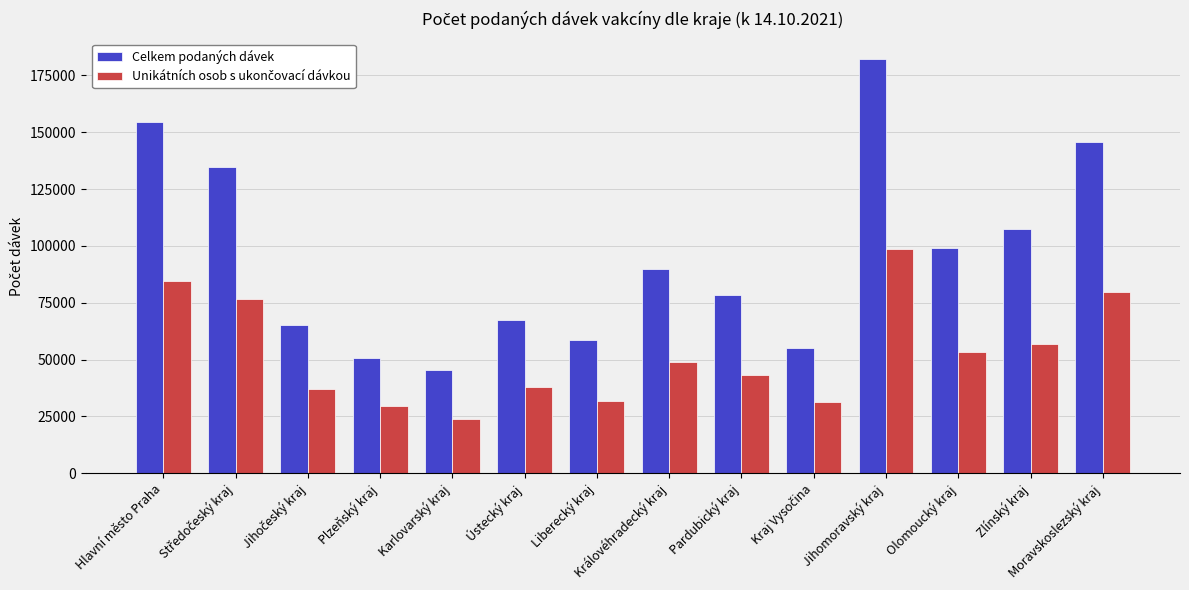

What is the maximum value for Celkem podaných dávek?

182013